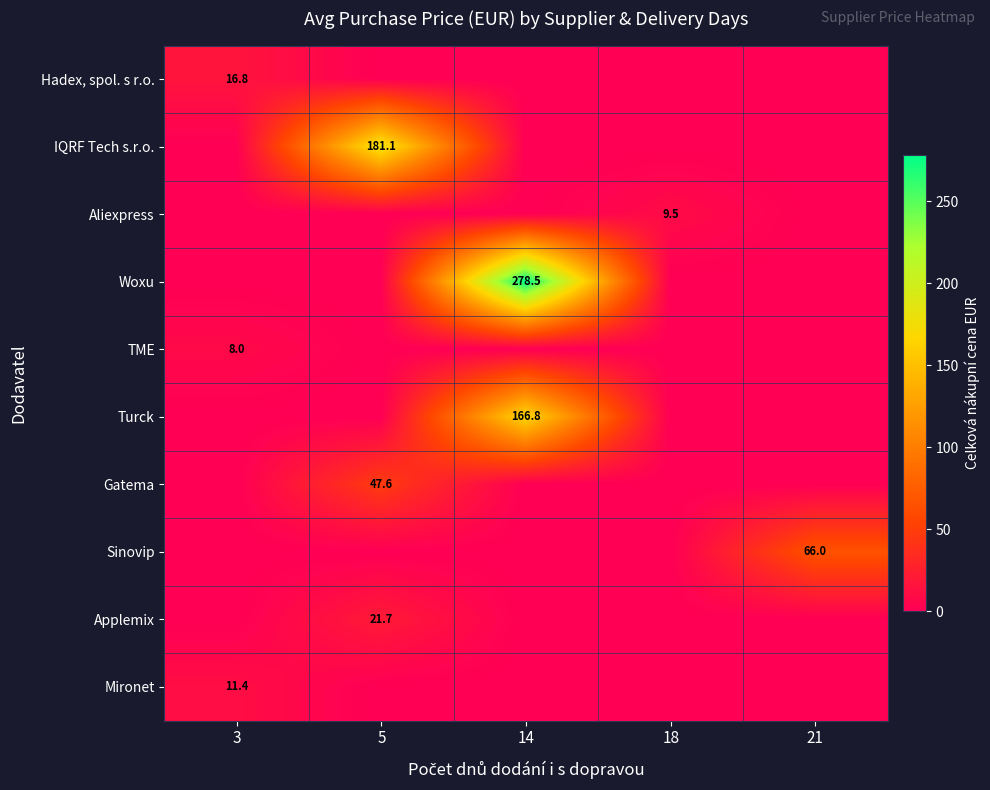

How many data points does each series have?

5